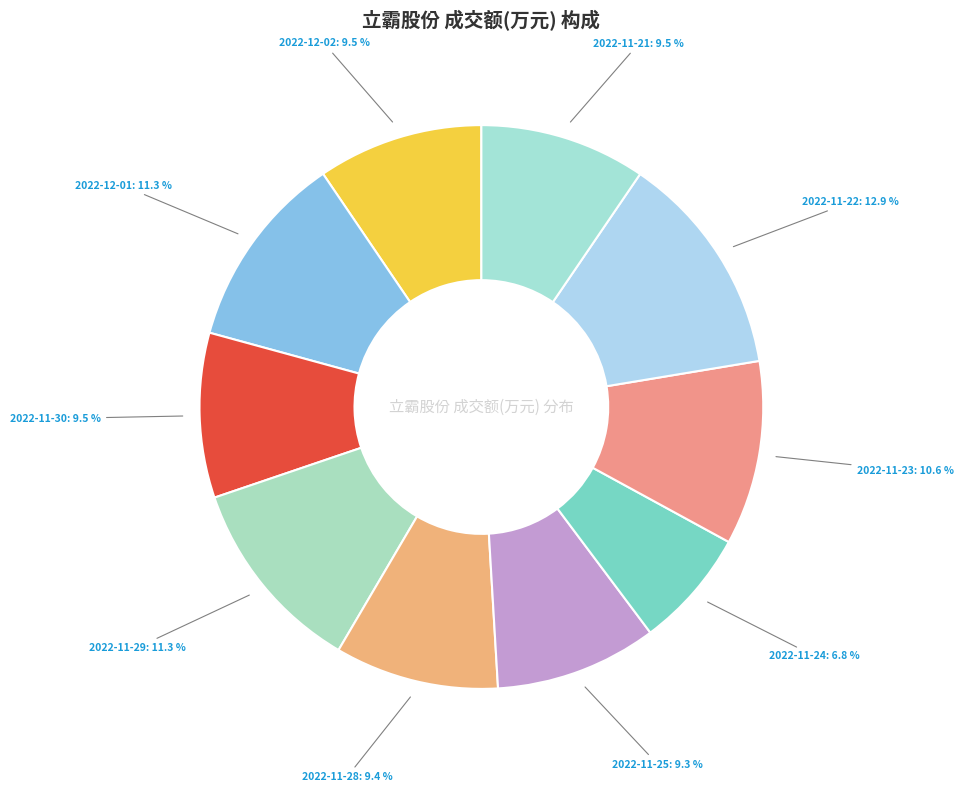

What is the ratio of the value at 2022-11-29 to the value at 2022-11-21?

1.2